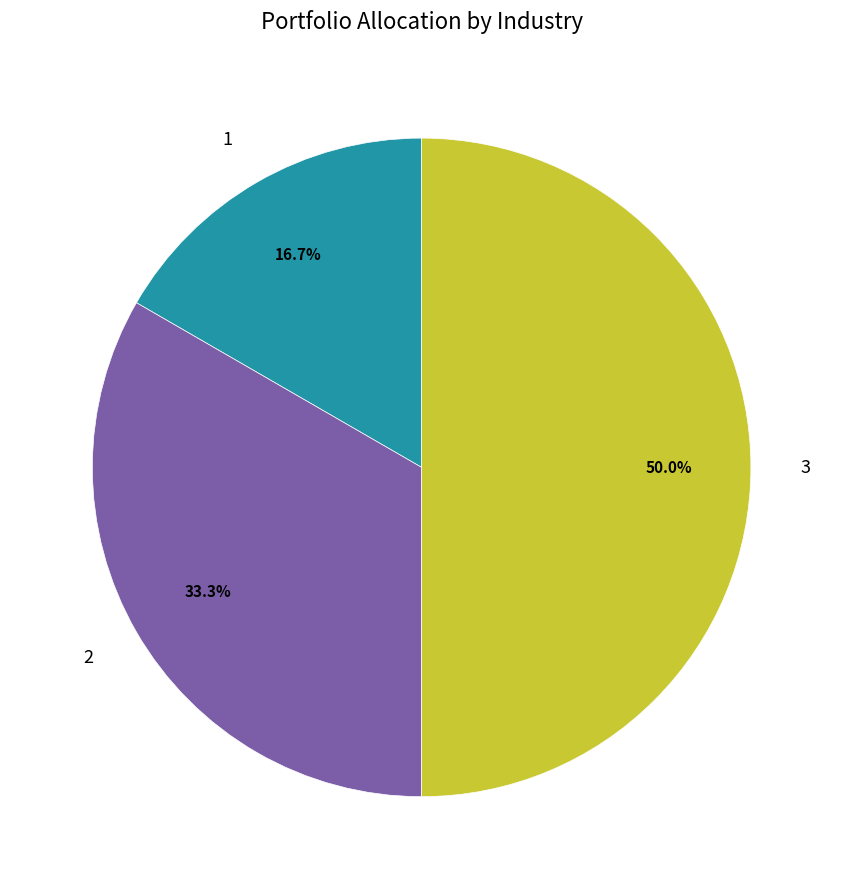

True or false: 1 accounts for 17% of the total.

True